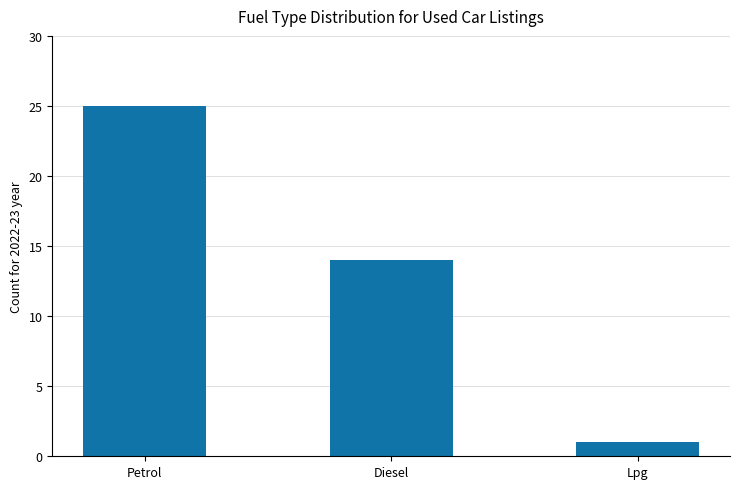

Reading left to right, what are all the values shown in this chart?

25	14	1